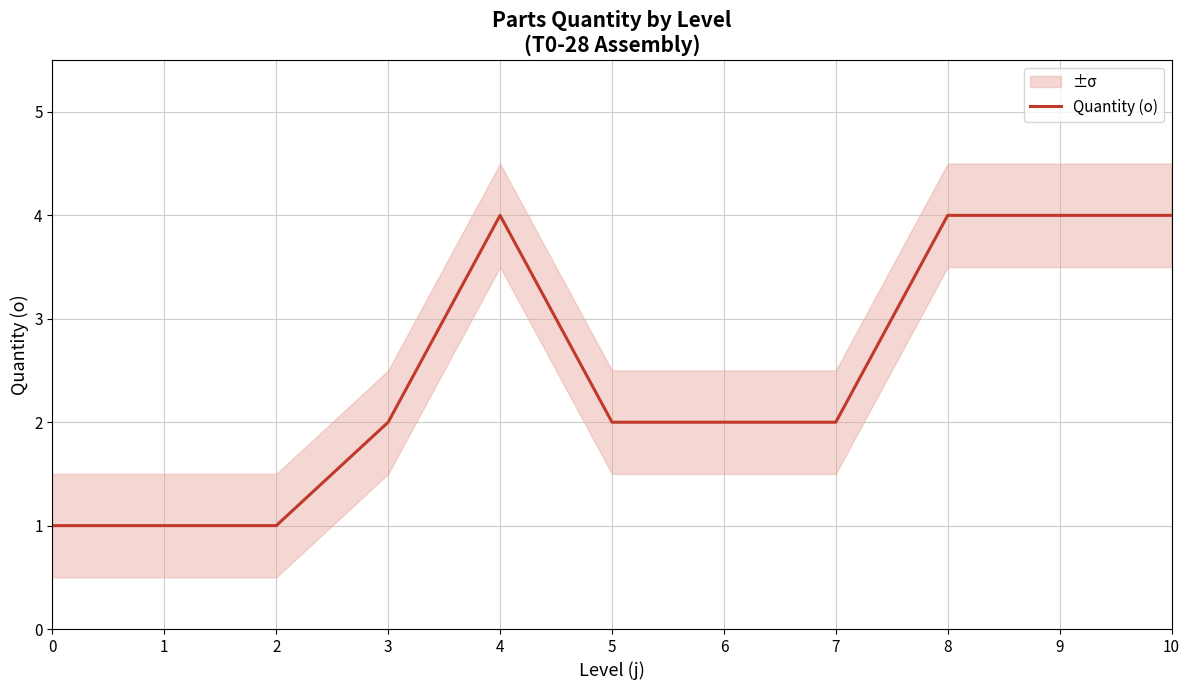

List the labels in order of value, smallest first.

0, 1, 2, 3, 5, 6, 7, 4, 8, 9, 10